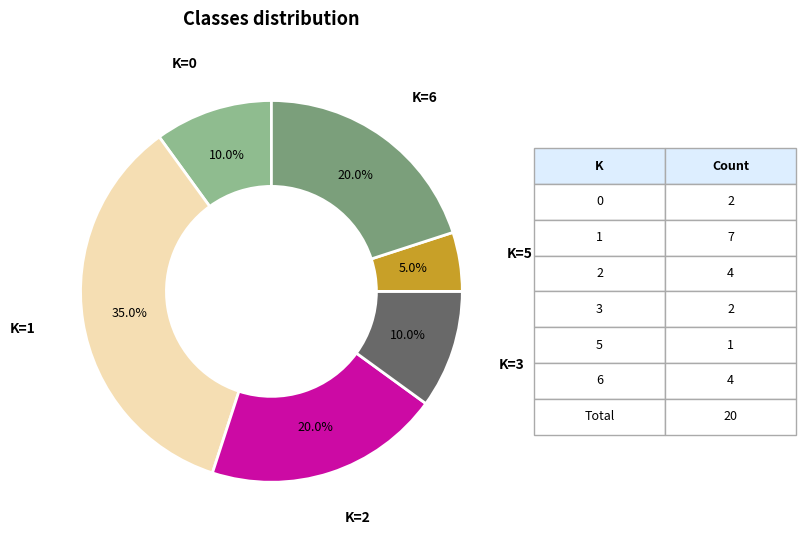

What percentage is NOT represented by K=2?

80.0%